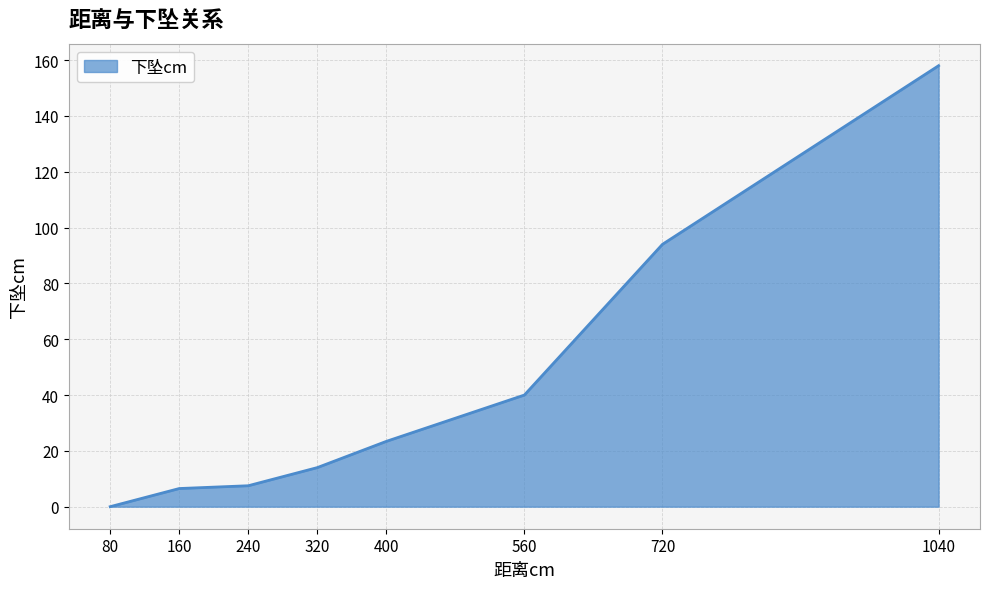

True or false: the data shows 7.5 at 240.

True